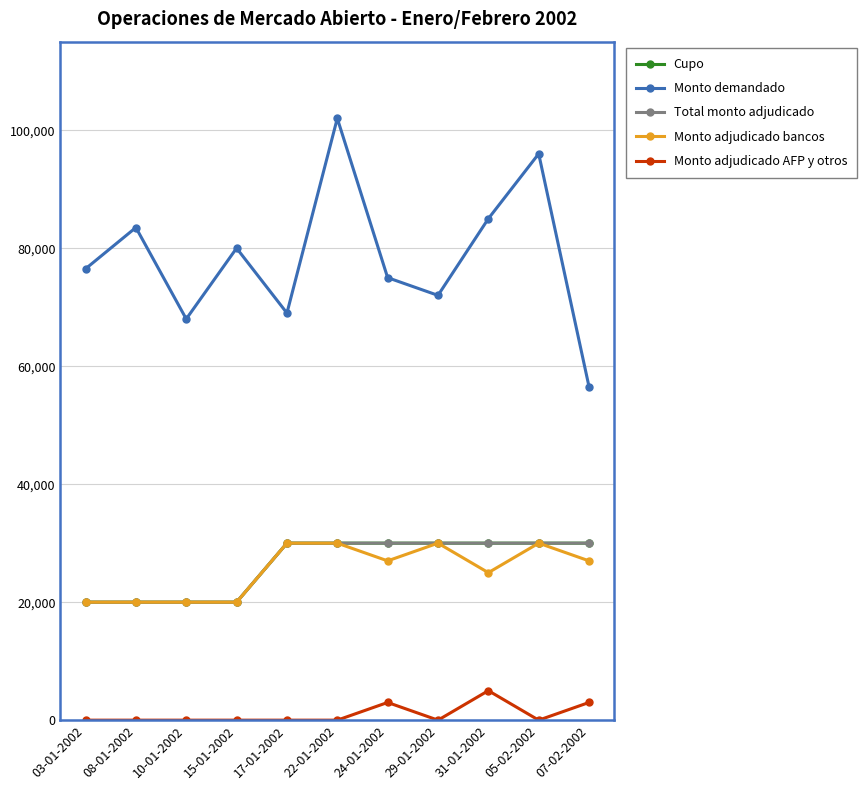

At which label is Monto adjudicado AFP y otros closest to 2500?

24-01-2002